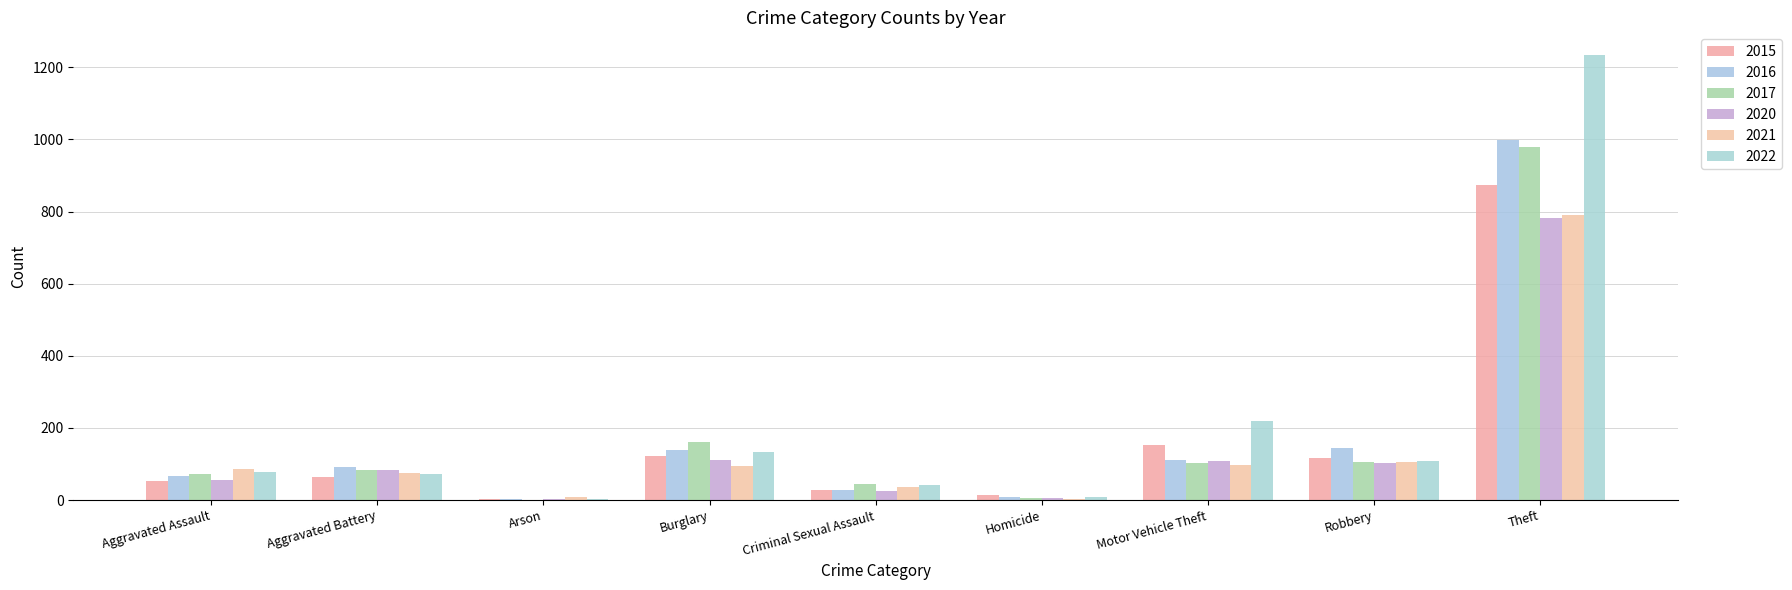

Reading left to right, list all the values displayed in this chart.

2015: Aggravated Assault=54	Aggravated Battery=64	Arson=2	Burglary=121	Criminal Sexual Assault=28	Homicide=13	Motor Vehicle Theft=152	Robbery=117	Theft=874
2016: Aggravated Assault=66	Aggravated Battery=93	Arson=2	Burglary=139	Criminal Sexual Assault=28	Homicide=8	Motor Vehicle Theft=110	Robbery=144	Theft=999
2017: Aggravated Assault=72	Aggravated Battery=83	Arson=1	Burglary=162	Criminal Sexual Assault=44	Homicide=5	Motor Vehicle Theft=104	Robbery=105	Theft=979
2020: Aggravated Assault=56	Aggravated Battery=82	Arson=4	Burglary=110	Criminal Sexual Assault=26	Homicide=6	Motor Vehicle Theft=109	Robbery=102	Theft=782
2021: Aggravated Assault=86	Aggravated Battery=75	Arson=8	Burglary=95	Criminal Sexual Assault=36	Homicide=2	Motor Vehicle Theft=96	Robbery=105	Theft=791
2022: Aggravated Assault=78	Aggravated Battery=71	Arson=4	Burglary=132	Criminal Sexual Assault=43	Homicide=9	Motor Vehicle Theft=219	Robbery=108	Theft=1235